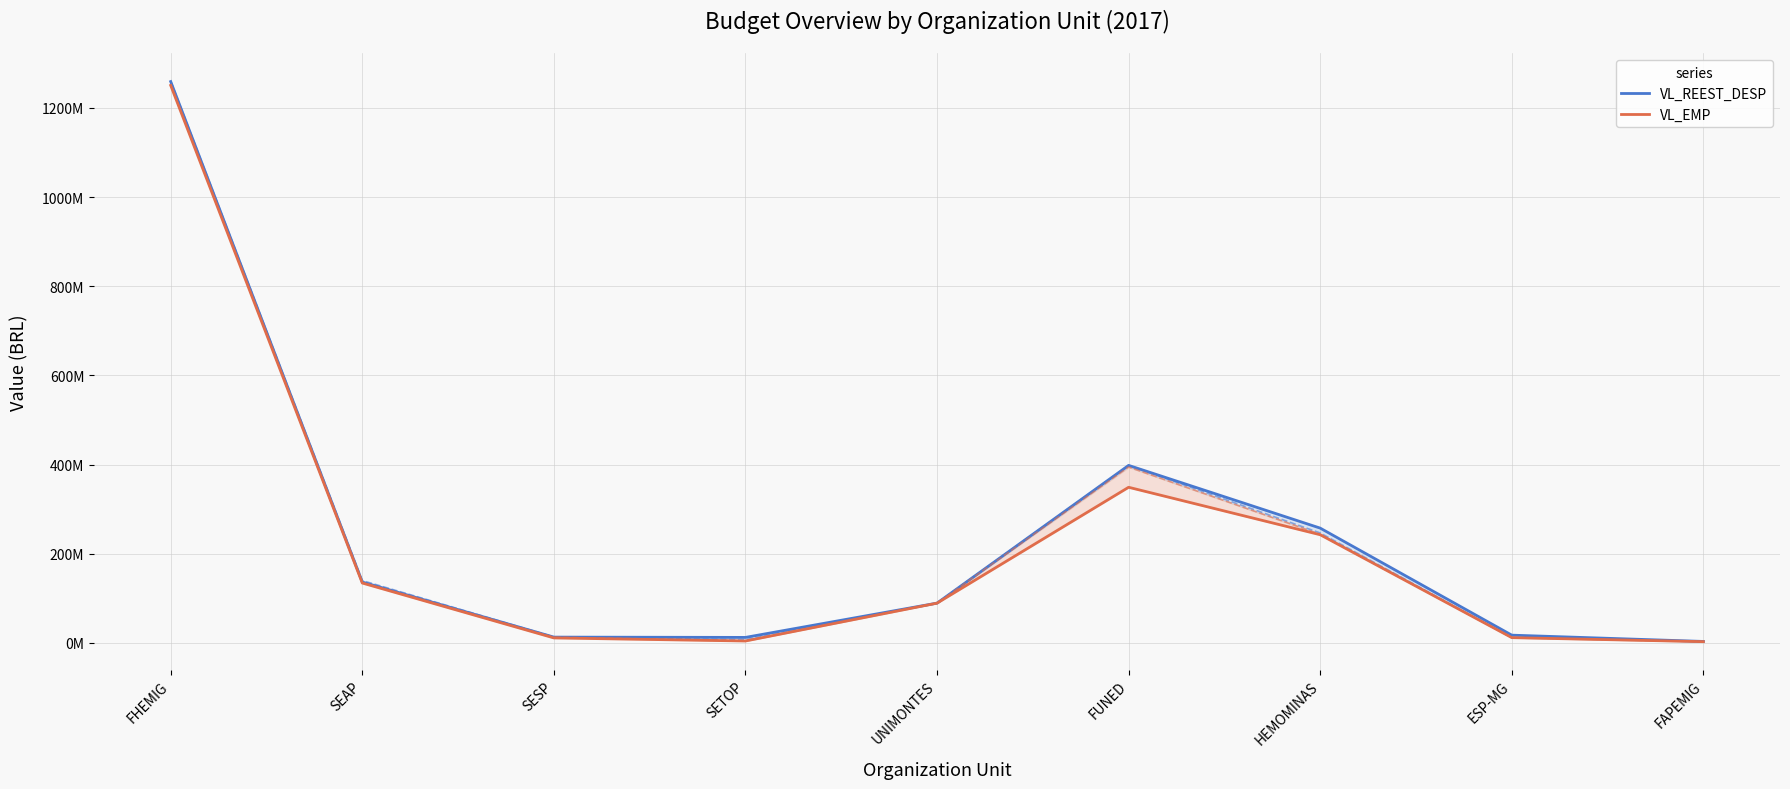

What is the value of the VL_EMP point at the 3rd from the left?

11227561.5